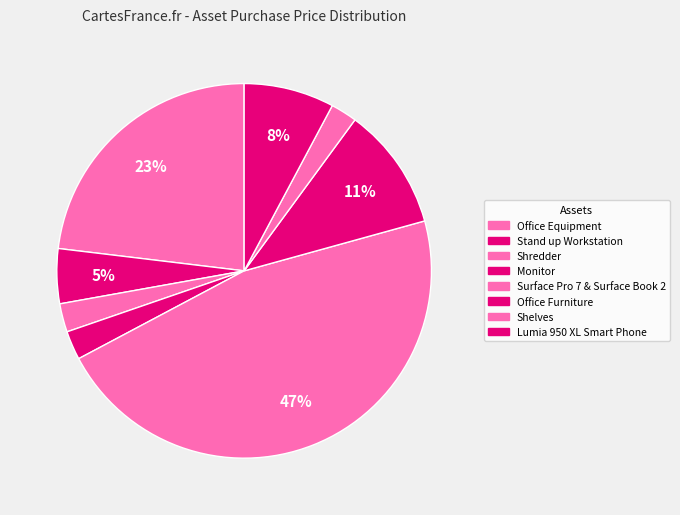

Is it true that Stand up Workstation is 5% of the pie?

True